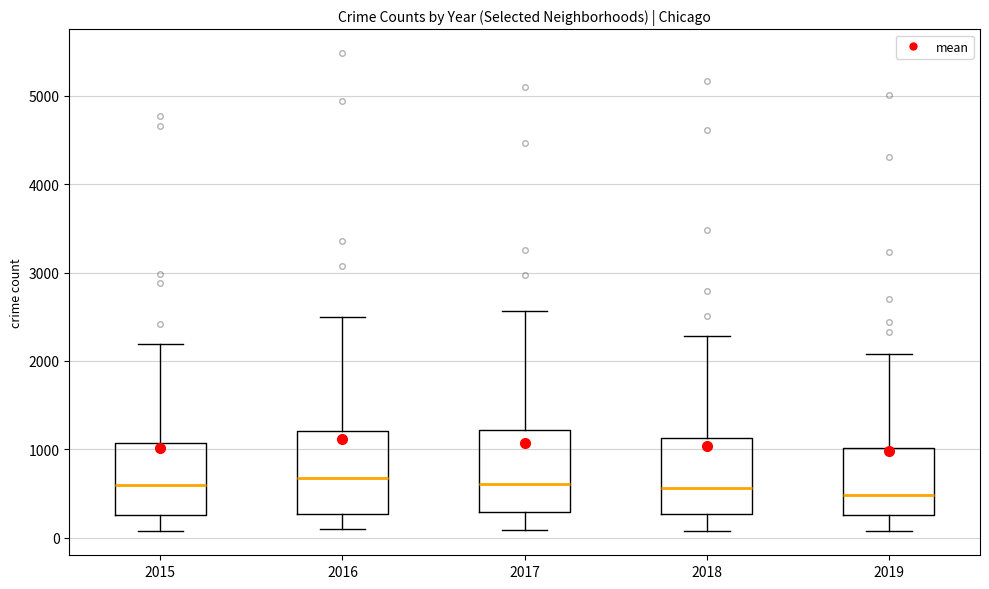

Reading left to right, transcribe this box plot: for each box, give where its median line is, the range the box spans, and where its two whiskers end, as read against the y-axis. The values are not printed on the chart, so give them approximately, as read against the axis.

2015: median 600, box 300 to 1100, whiskers 100 to 2200
2016: median 700, box 300 to 1200, whiskers 100 to 2500
2017: median 600, box 300 to 1200, whiskers 100 to 2600
2018: median 600, box 300 to 1100, whiskers 100 to 2300
2019: median 500, box 300 to 1000, whiskers 100 to 2100